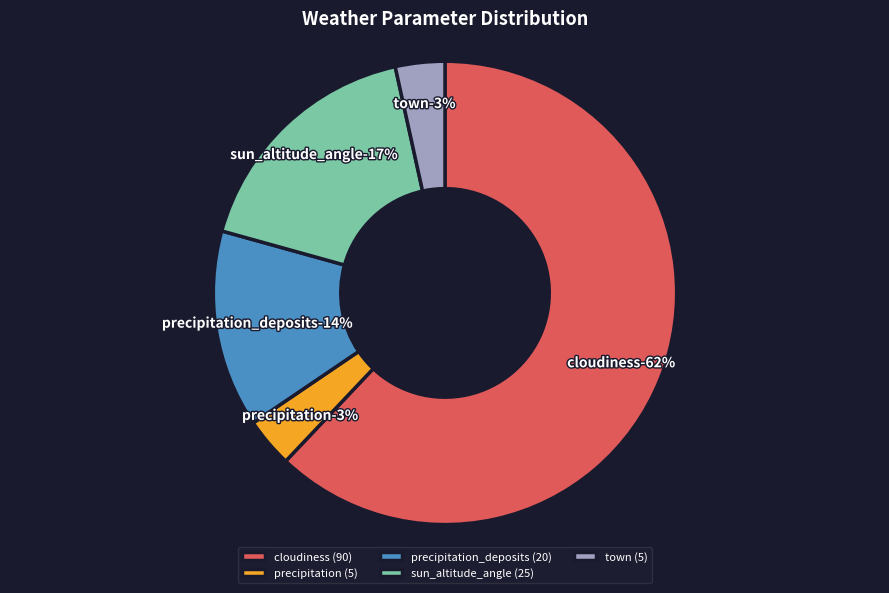

To the nearest percent, what is the average slice percentage?

20%